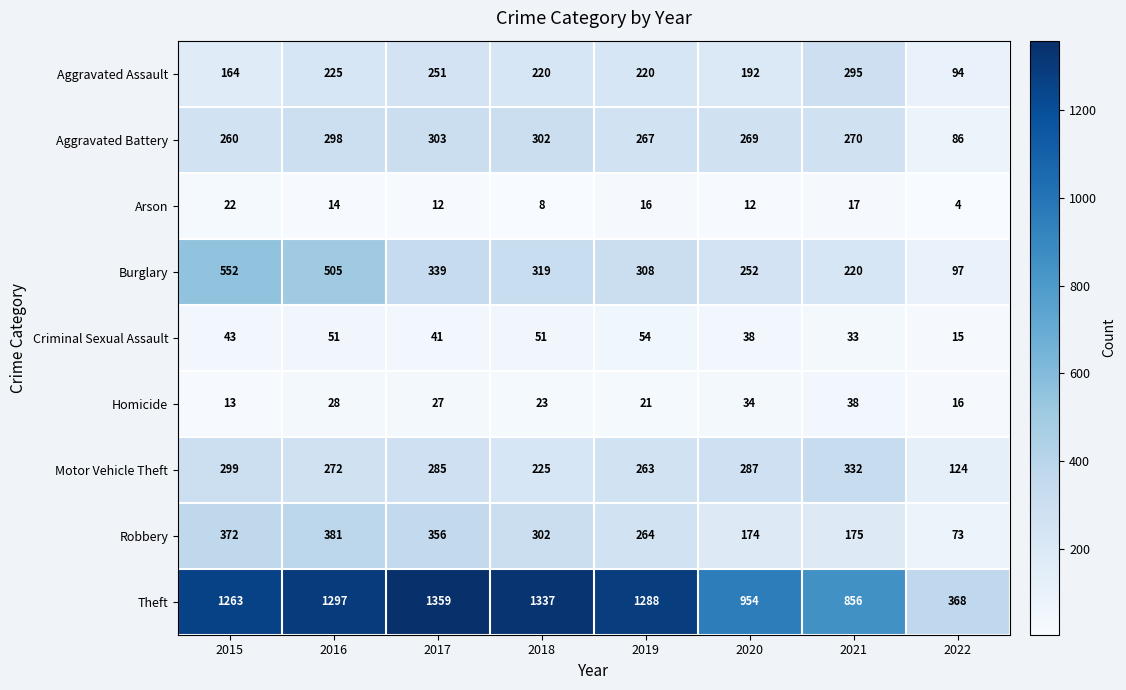

Which series has the largest range (max minus min)?

Theft